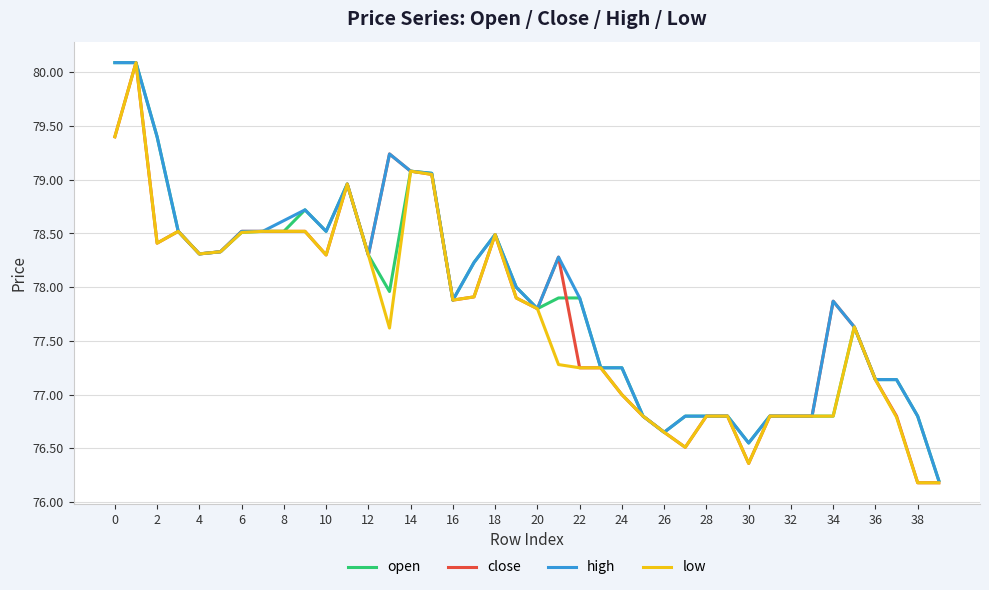

What is the lowest value of the high series?

76.2